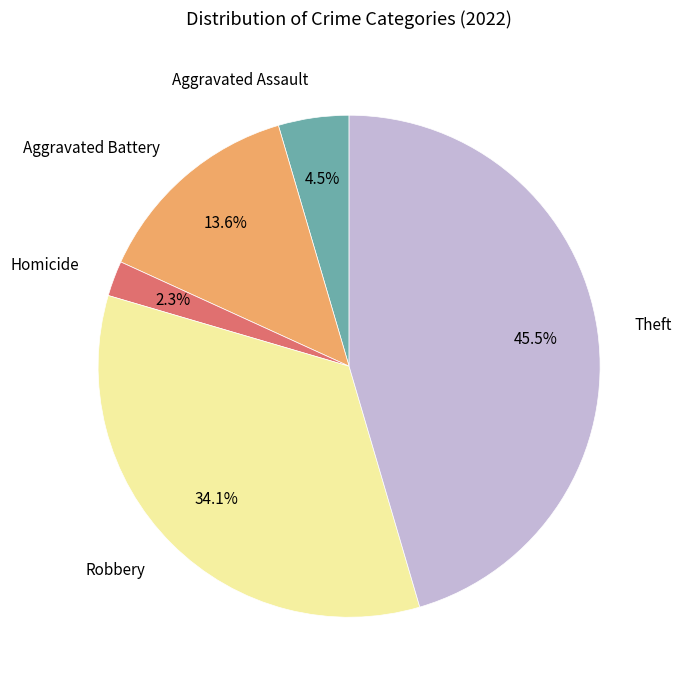

How much of the chart is everything except Homicide?

97.7%